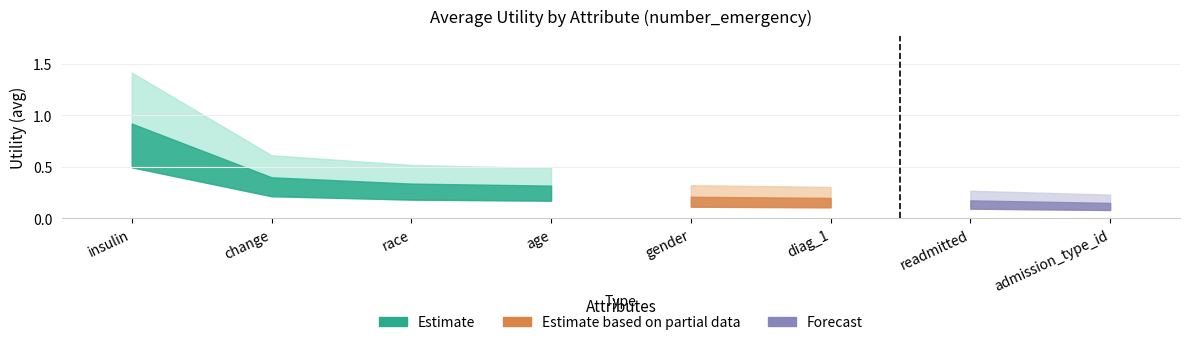

At which label is the value closest to 0?

admission_type_id